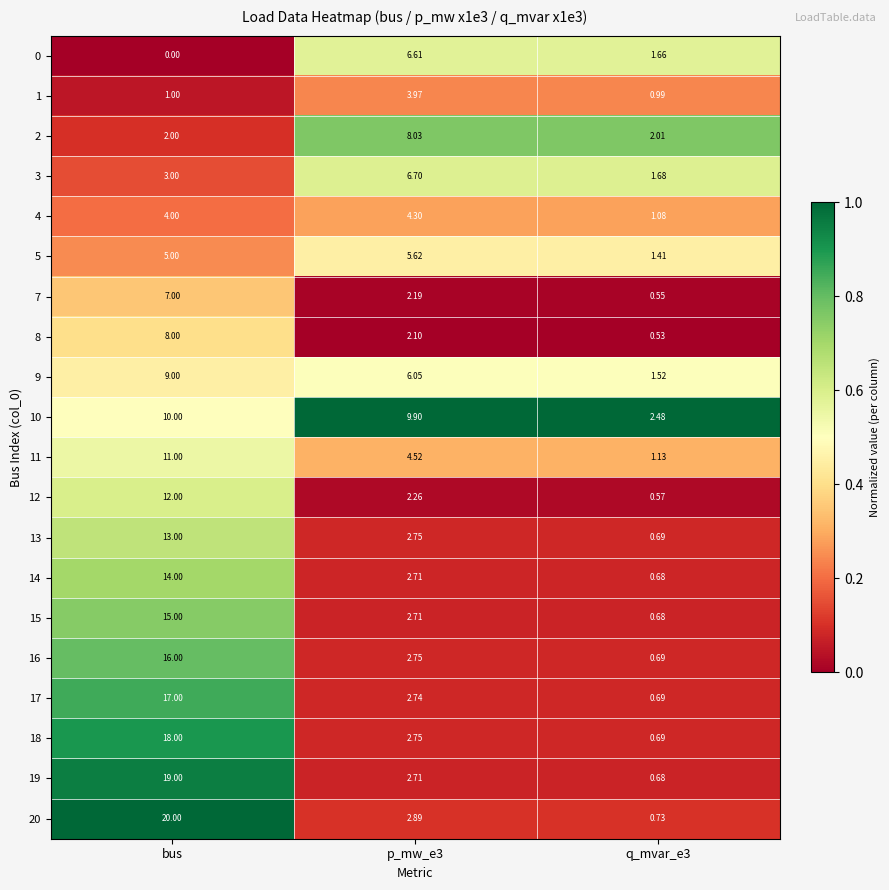

Is the value of 13 at bus greater than the value of 11 at bus?

Yes